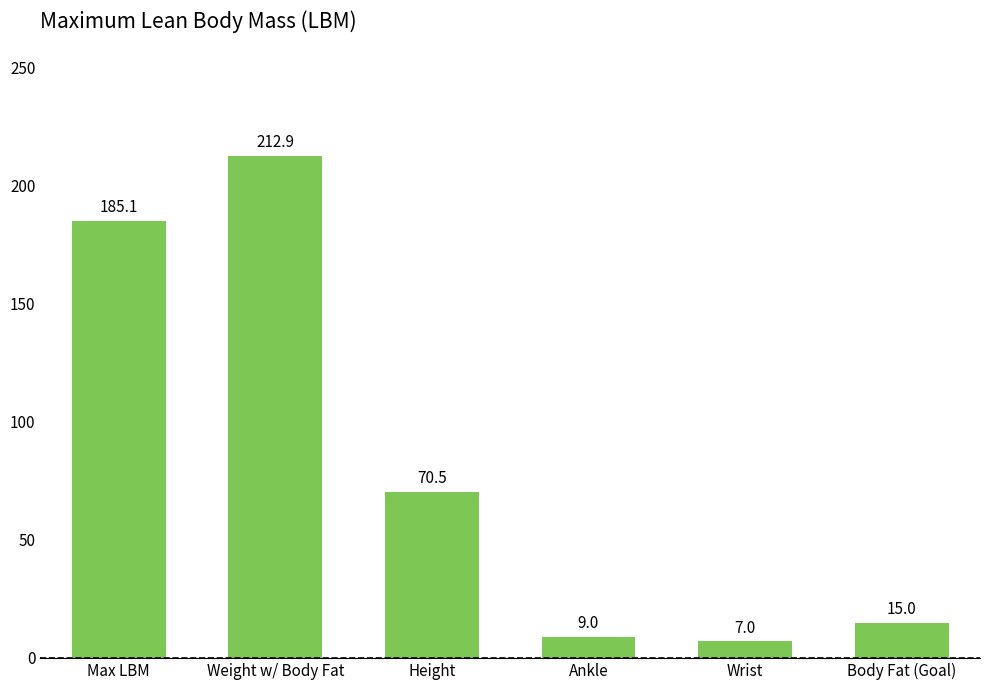

Reading right to left, extract all data points from this chart.

Body Fat (Goal)=15.0	Wrist=7.0	Ankle=9.0	Height=70.5	Weight w/ Body Fat=212.9	Max LBM=185.1